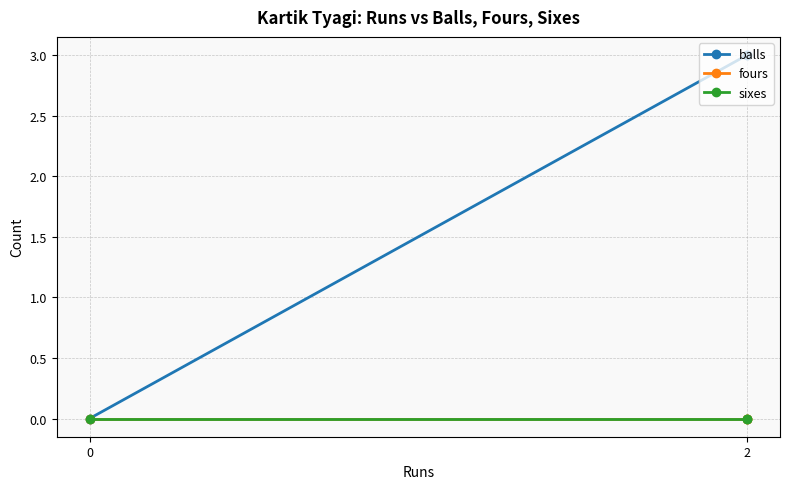

Does the chart have visible grid lines?

Yes